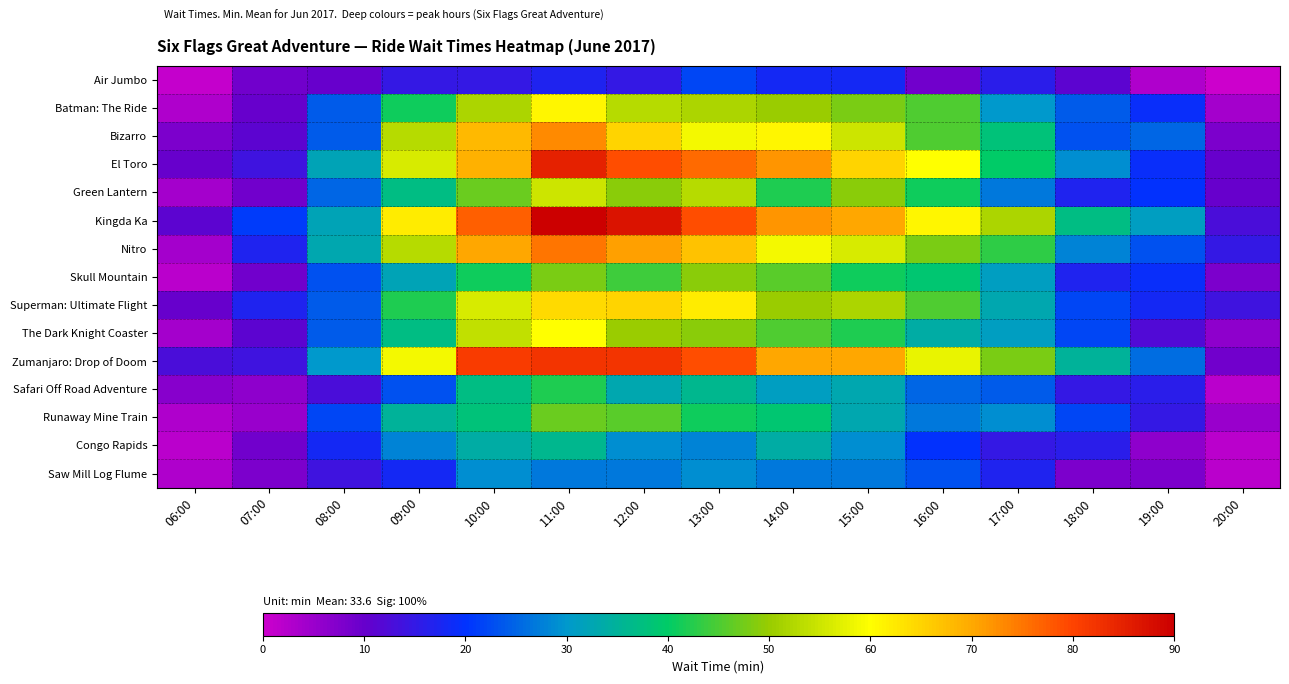

At which category does the chart reach its peak across all series?

11:00